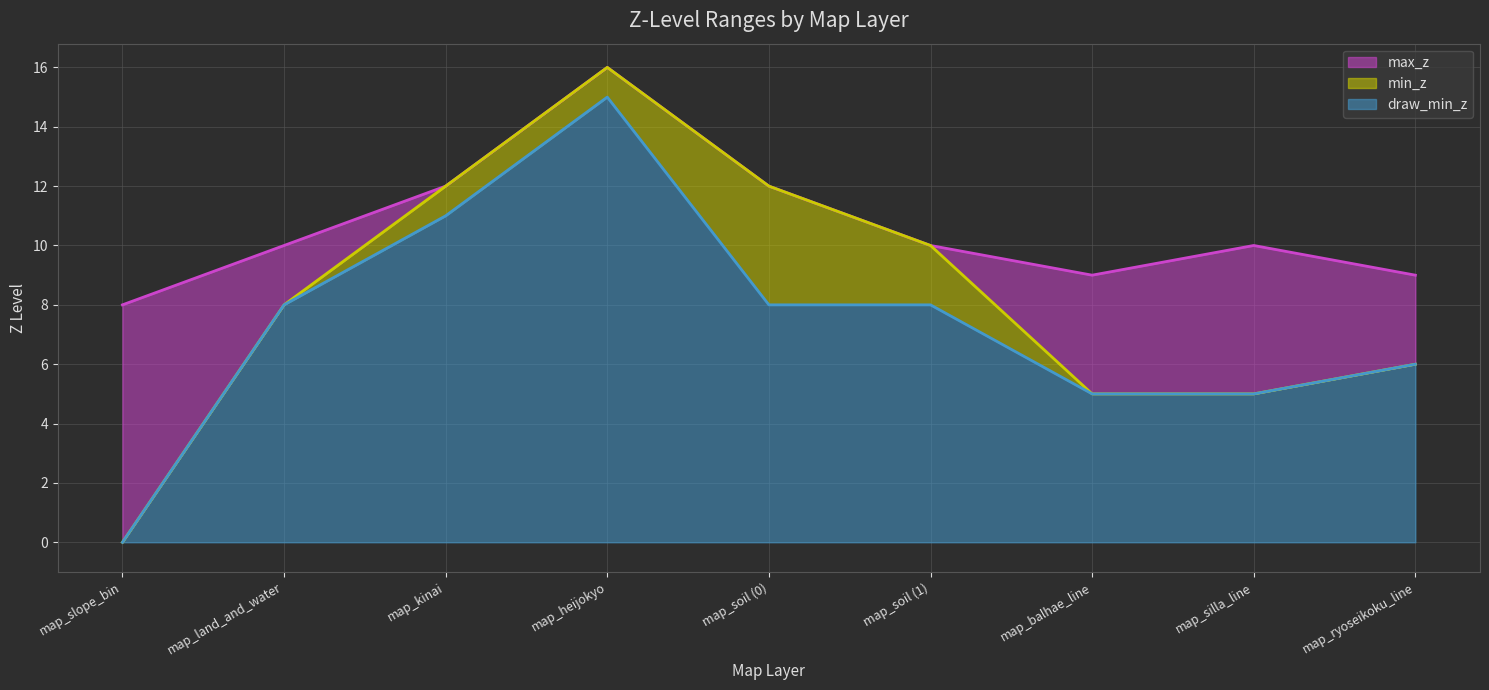

What is the difference between the draw_min_z values at map_soil (1) and map_ryoseikoku_line?

2